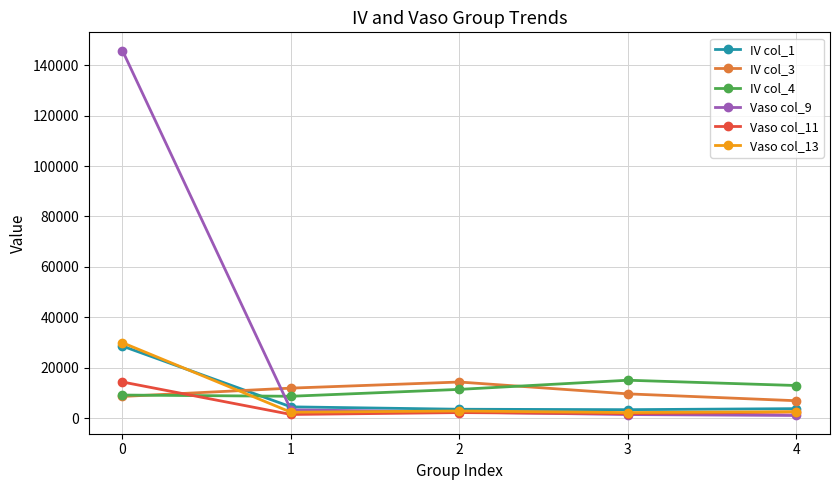

What is the average value of the IV col_3 series?

10264